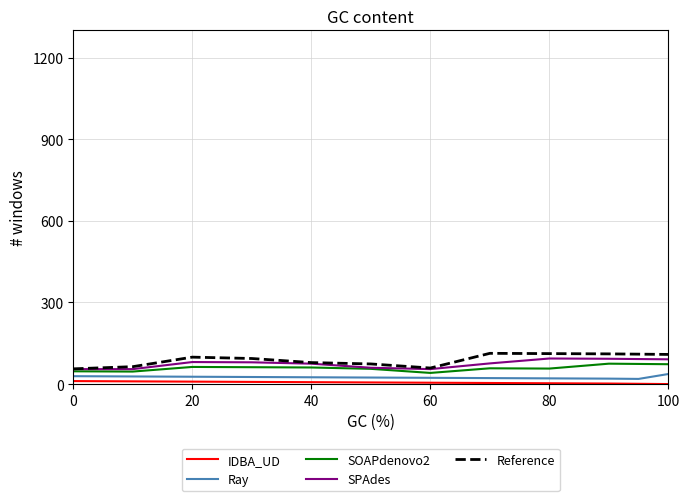

Which series has the largest range (max minus min)?

Reference